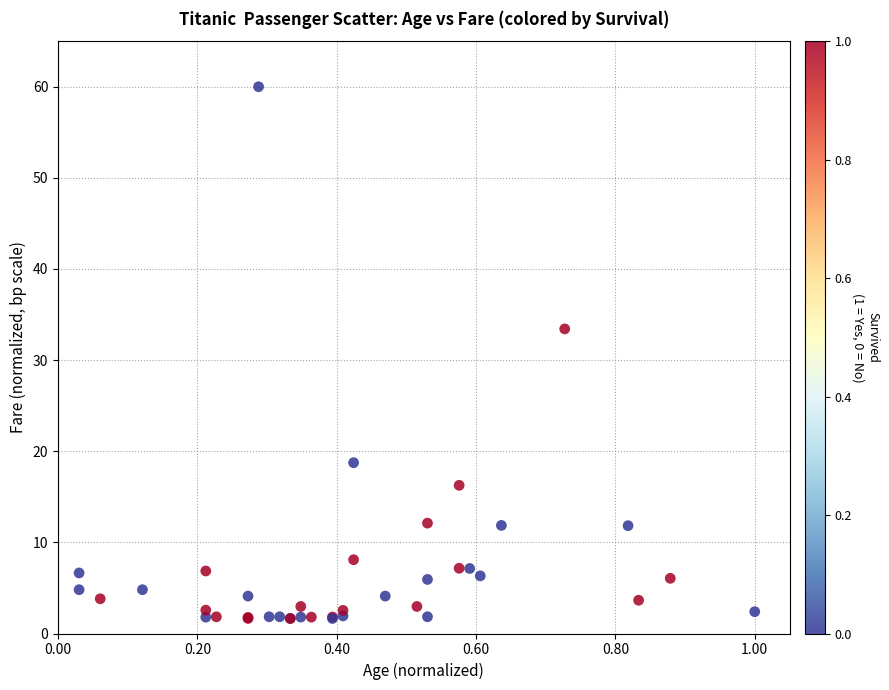

What Y value in the scatter plot is closest to 30?

33.4